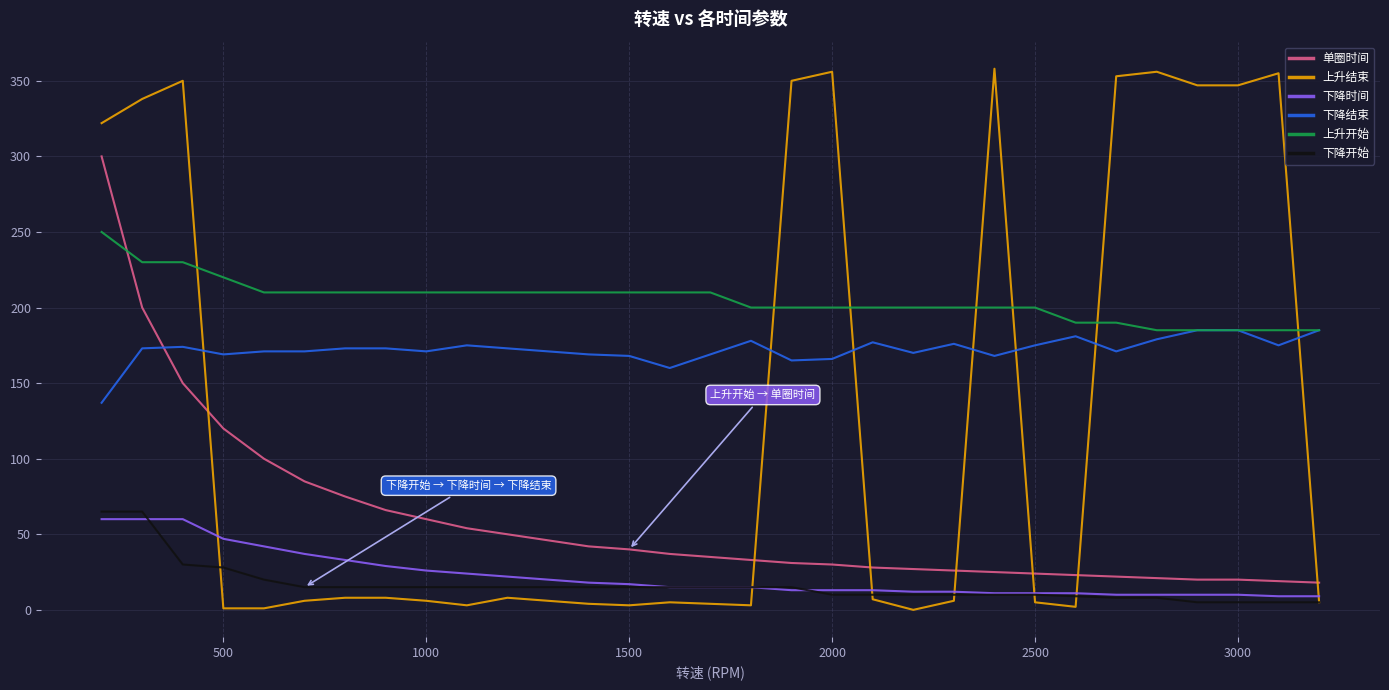

Does the chart display data point markers on the line(s)?

No